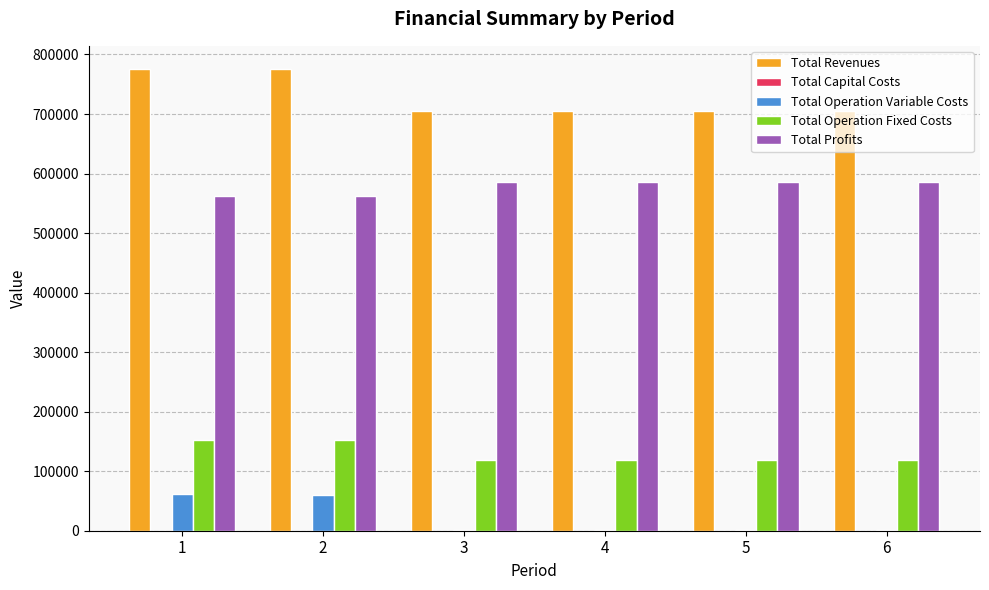

What is the approximate value of Total Operation Fixed Costs at 4?

118597.8